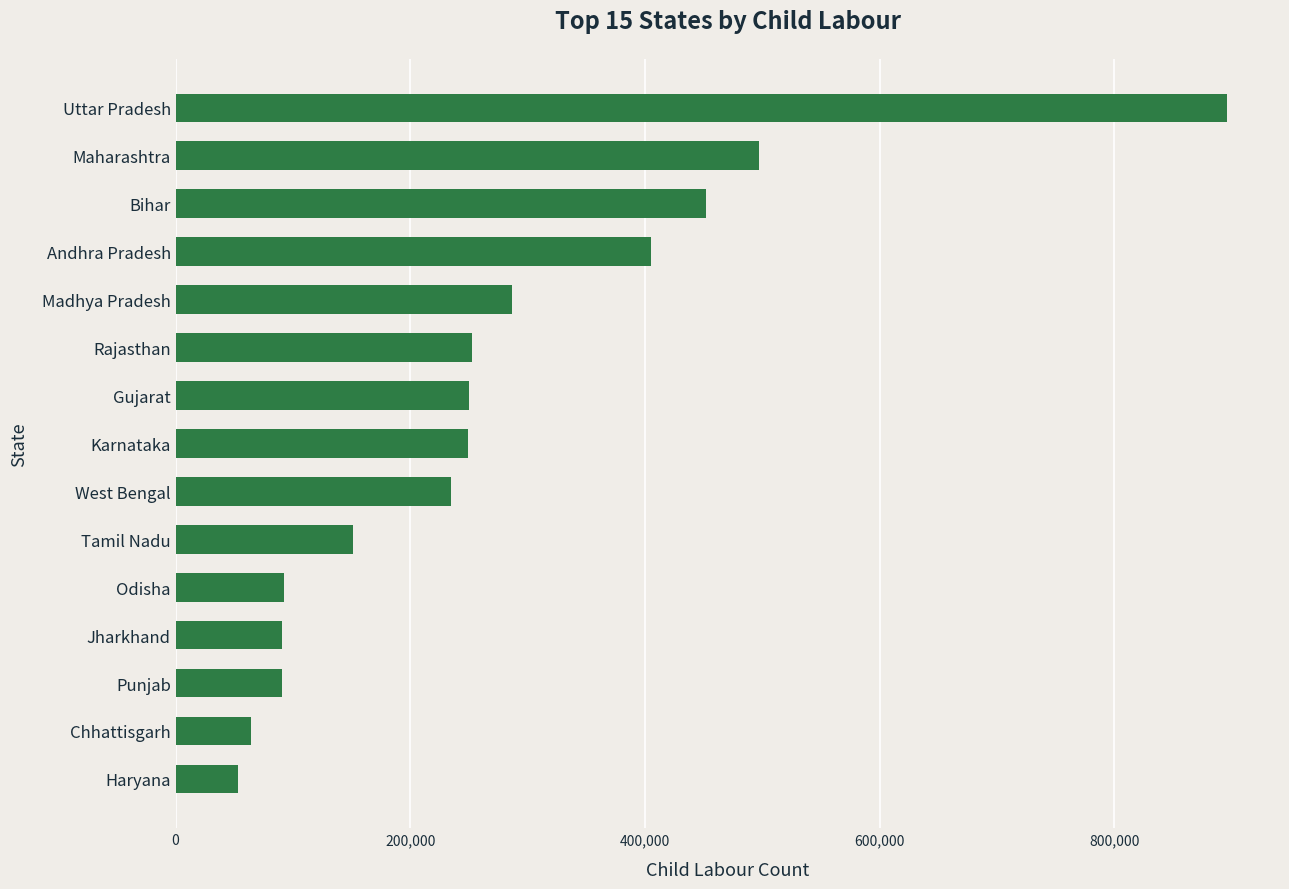

True or false: the data shows 92087 at Odisha.

True